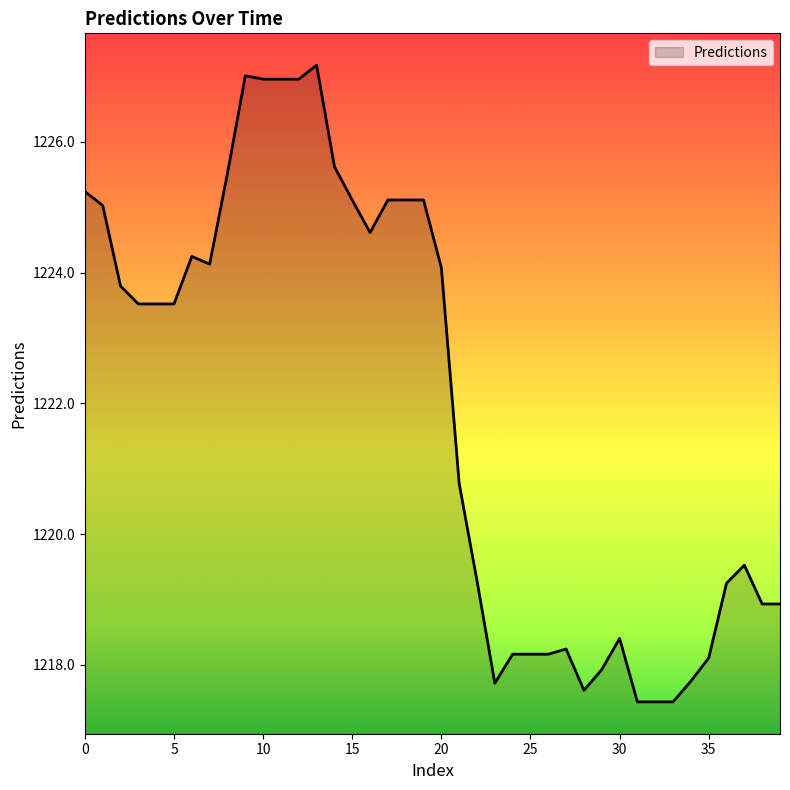

What is the smallest value displayed?

1217.4